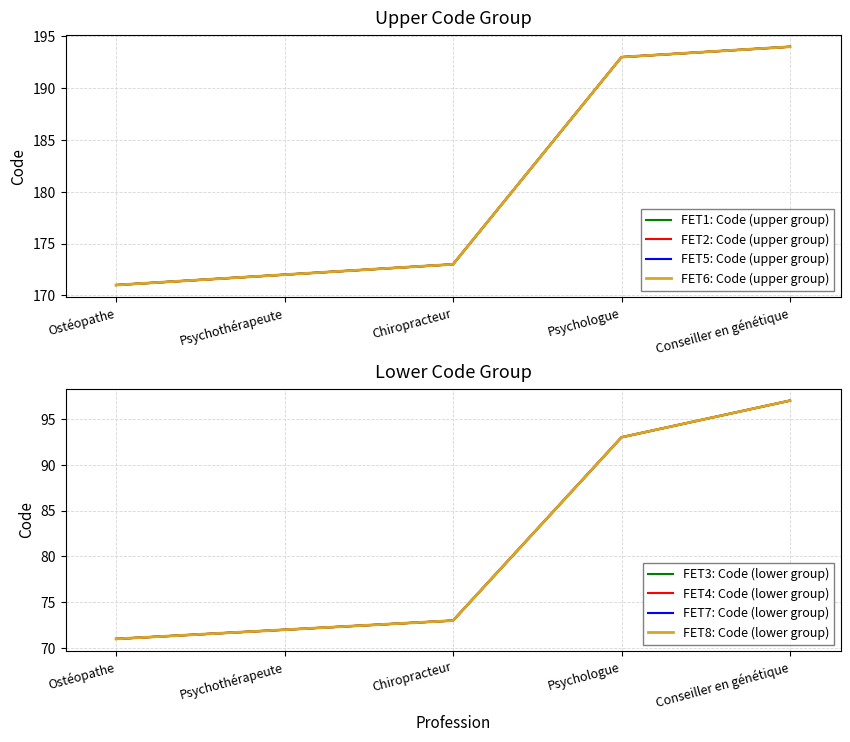

Reading right to left, list all the values displayed in this chart.

Group 171-193 (Code): Conseiller en génétique=194	Psychologue=193	Chiropracteur=173	Psychothérapeute=172	Ostéopathe=171
Group 71-97 (Code): Conseiller en génétique=97	Psychologue=93	Chiropracteur=73	Psychothérapeute=72	Ostéopathe=71